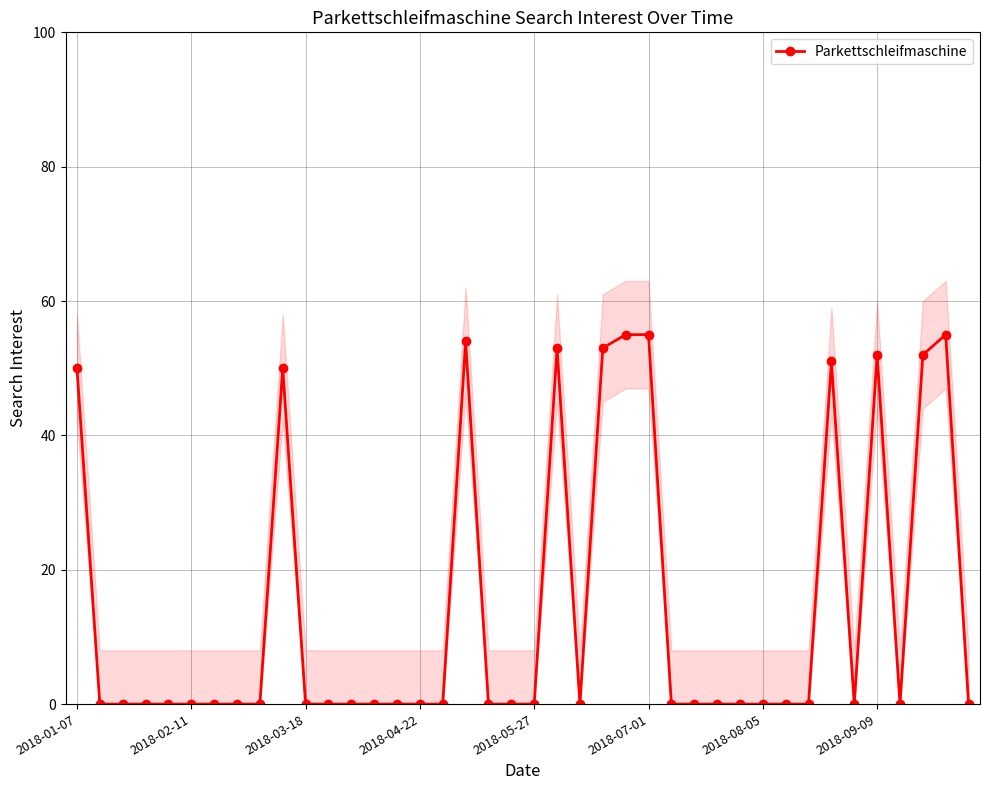

Where is the first local maximum?

9